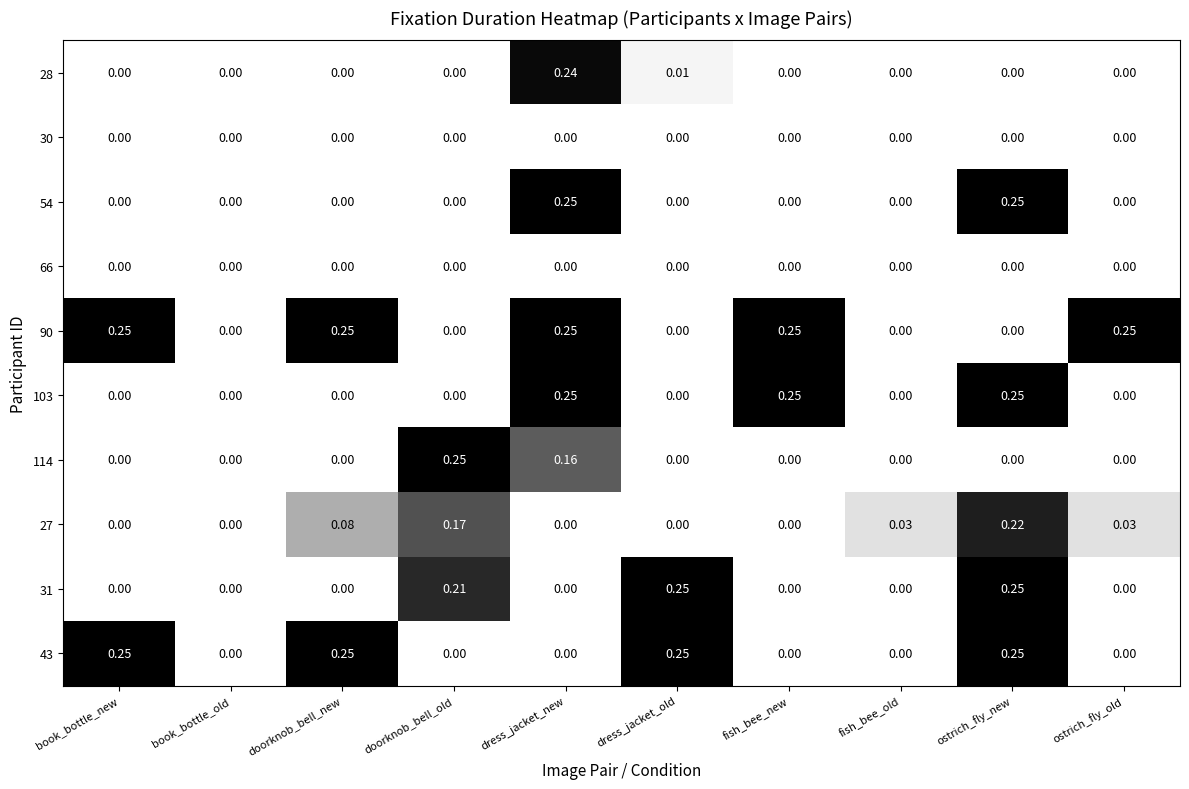

How many values in 114 are above zero?

2